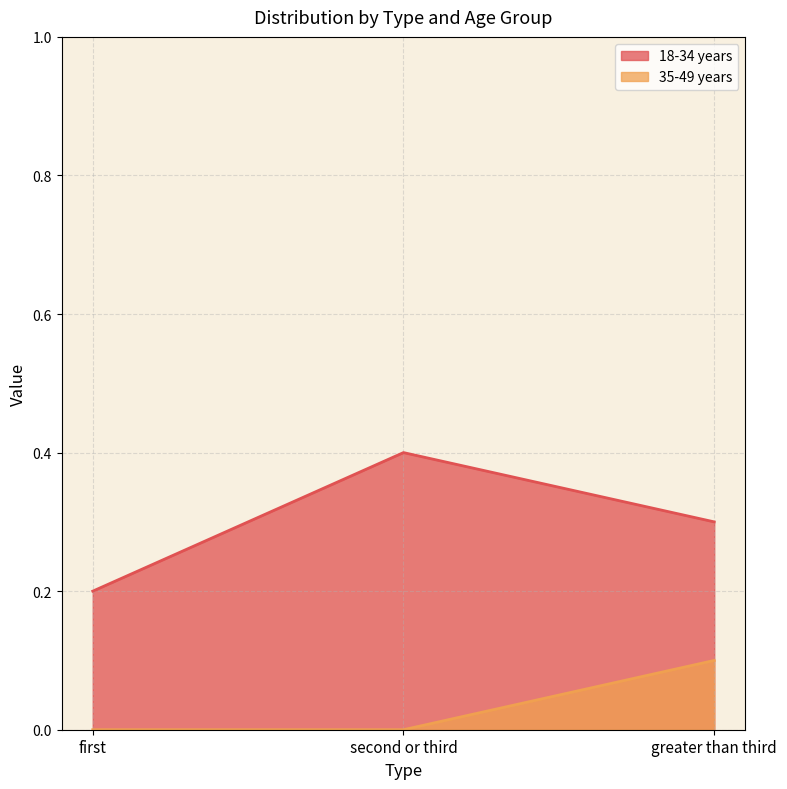

Is it true that 35-49 years equals 0.0 at first?

True